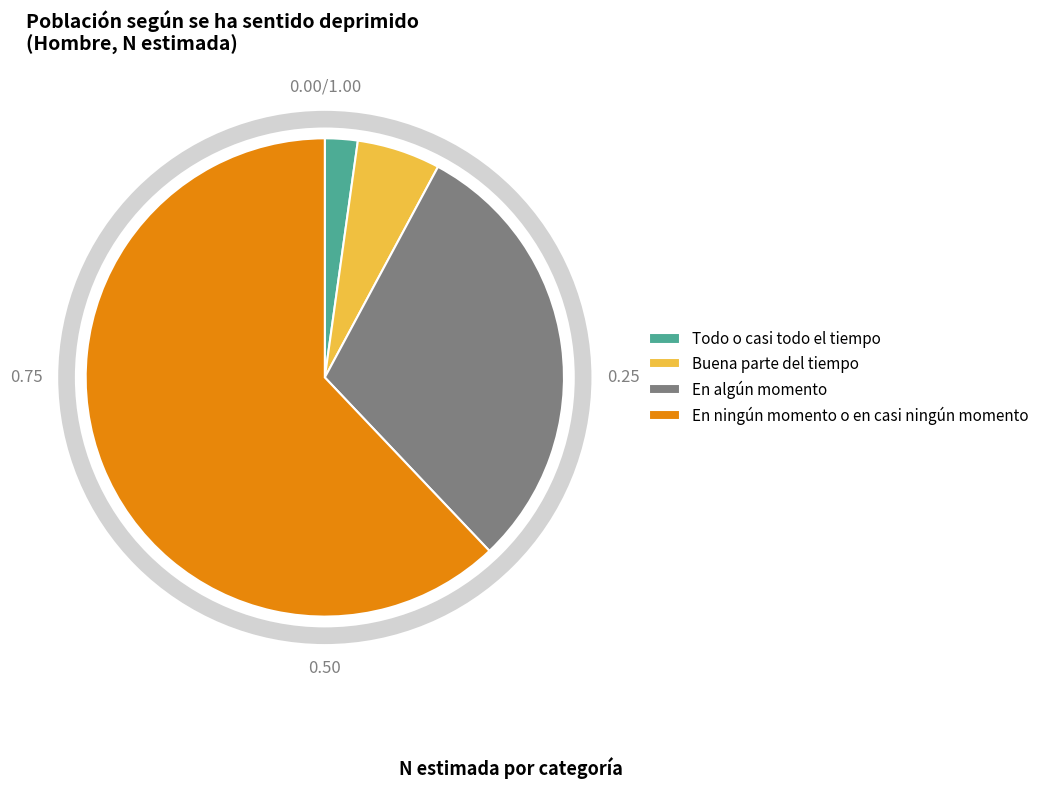

Combined, do Buena parte del tiempo and En ningún momento o en casi ningún momento account for over 50%?

Yes